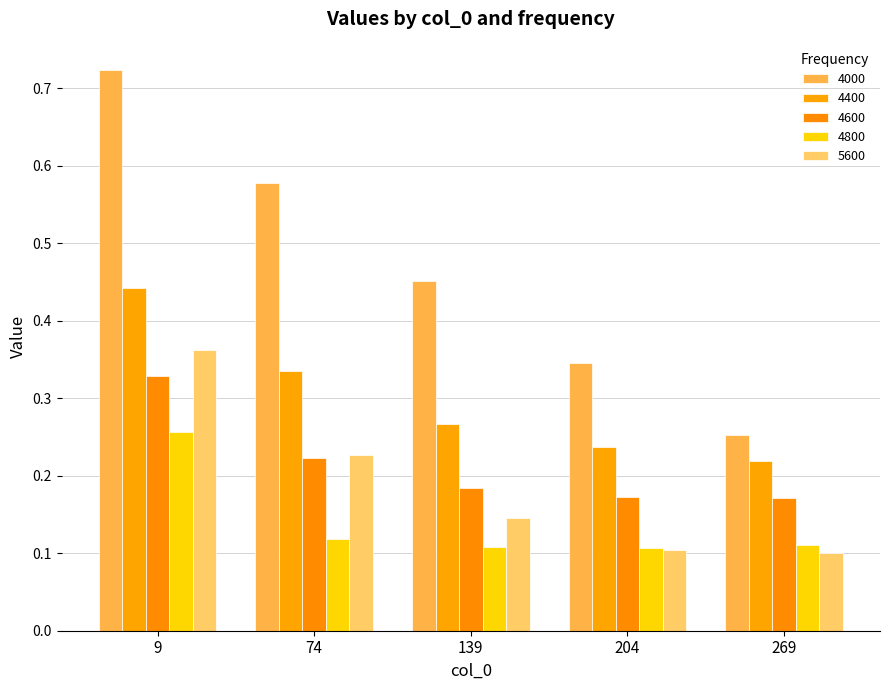

Which series changed the most between 204 and 269?

4000